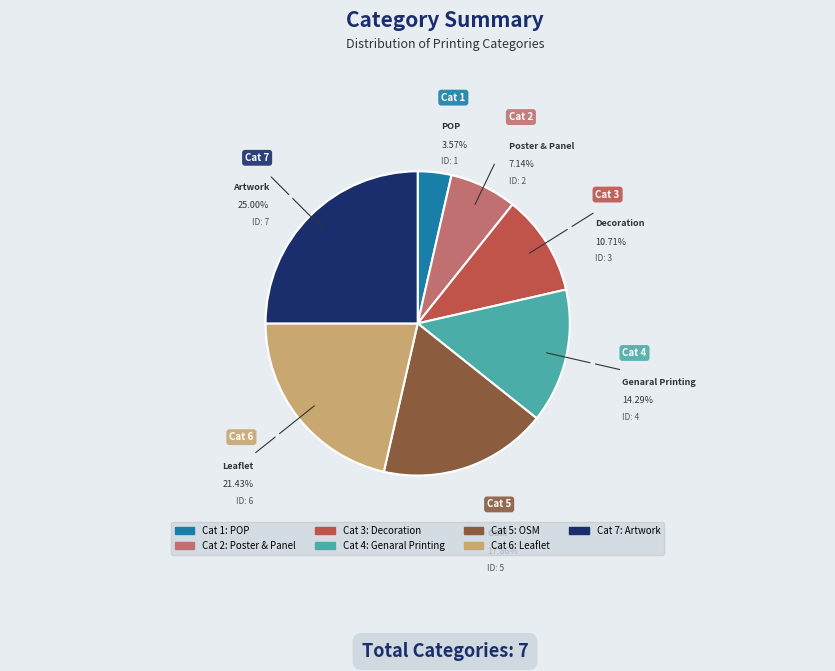

Is there a majority slice in this chart?

No